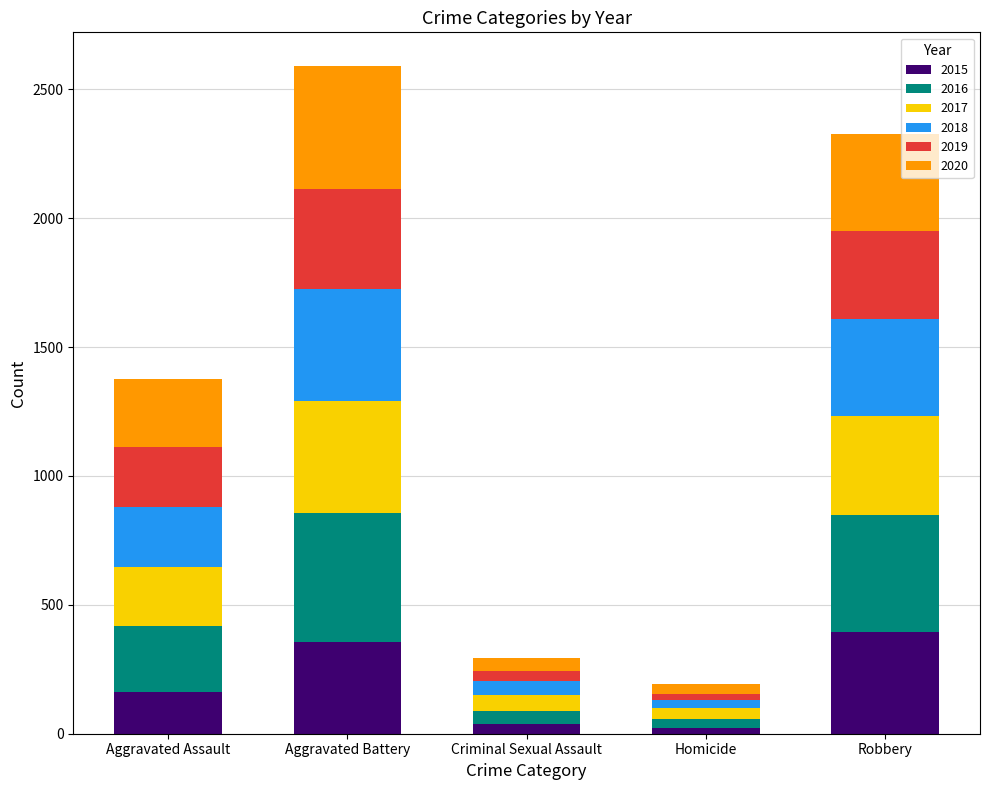

What is the total value across all series at Aggravated Assault?

1375